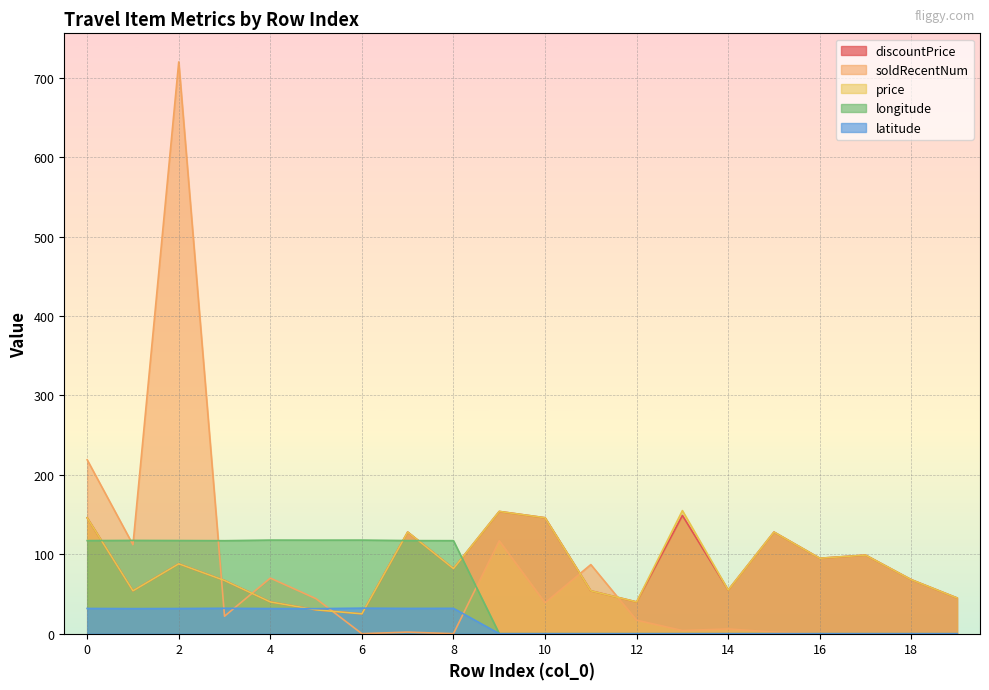

How many intersections are there between latitude and discountPrice?

2